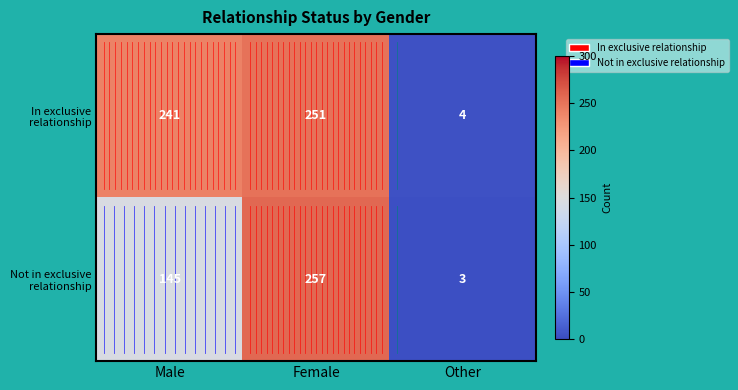

True or false: In exclusive relationship has a value of 2 at Other.

False